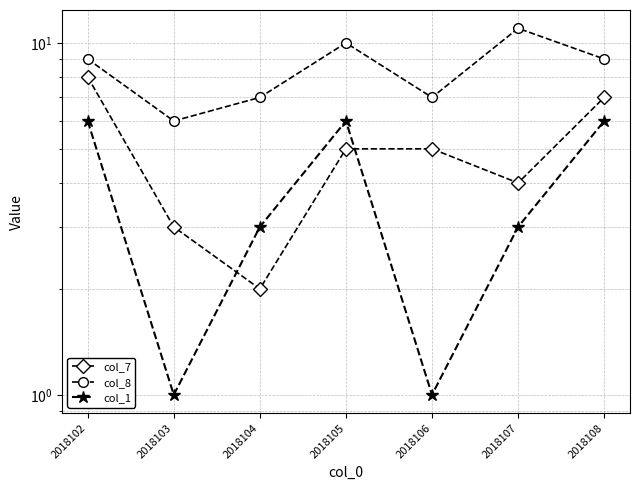

What is the spread (max minus min) of values at 2018103?

5